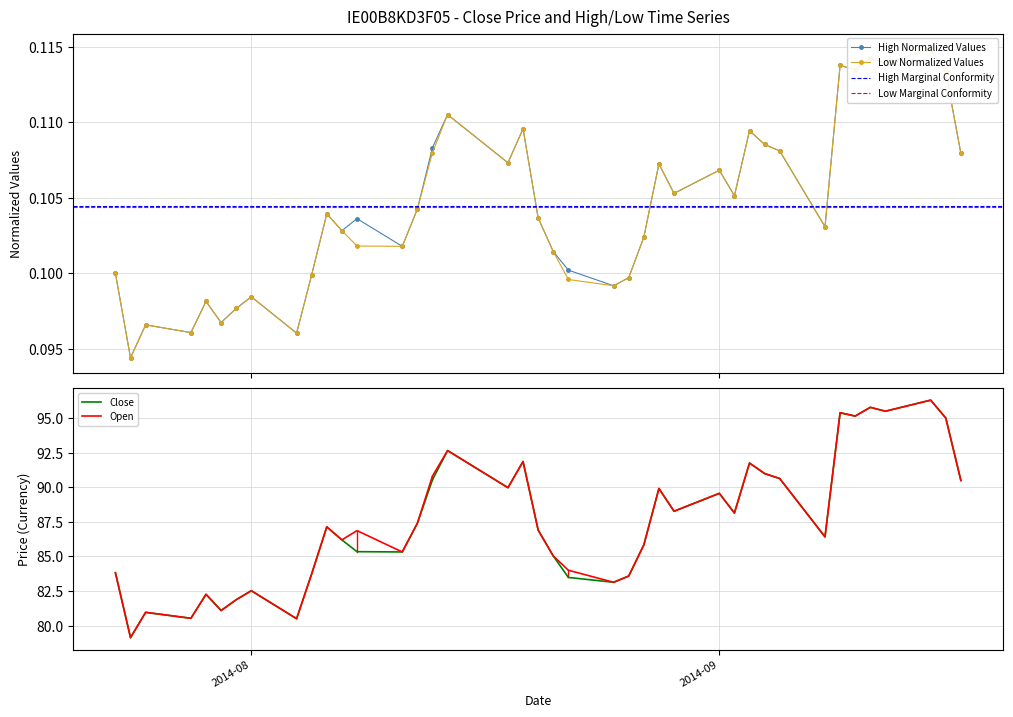

What is the highest value of the Open series?

96.3